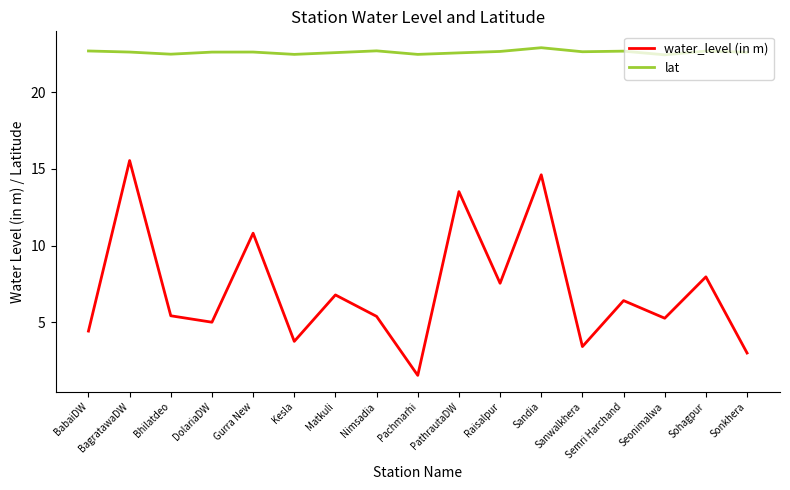

True or false: water_level (in m) has a value of 6.8 at Matkuli.

True